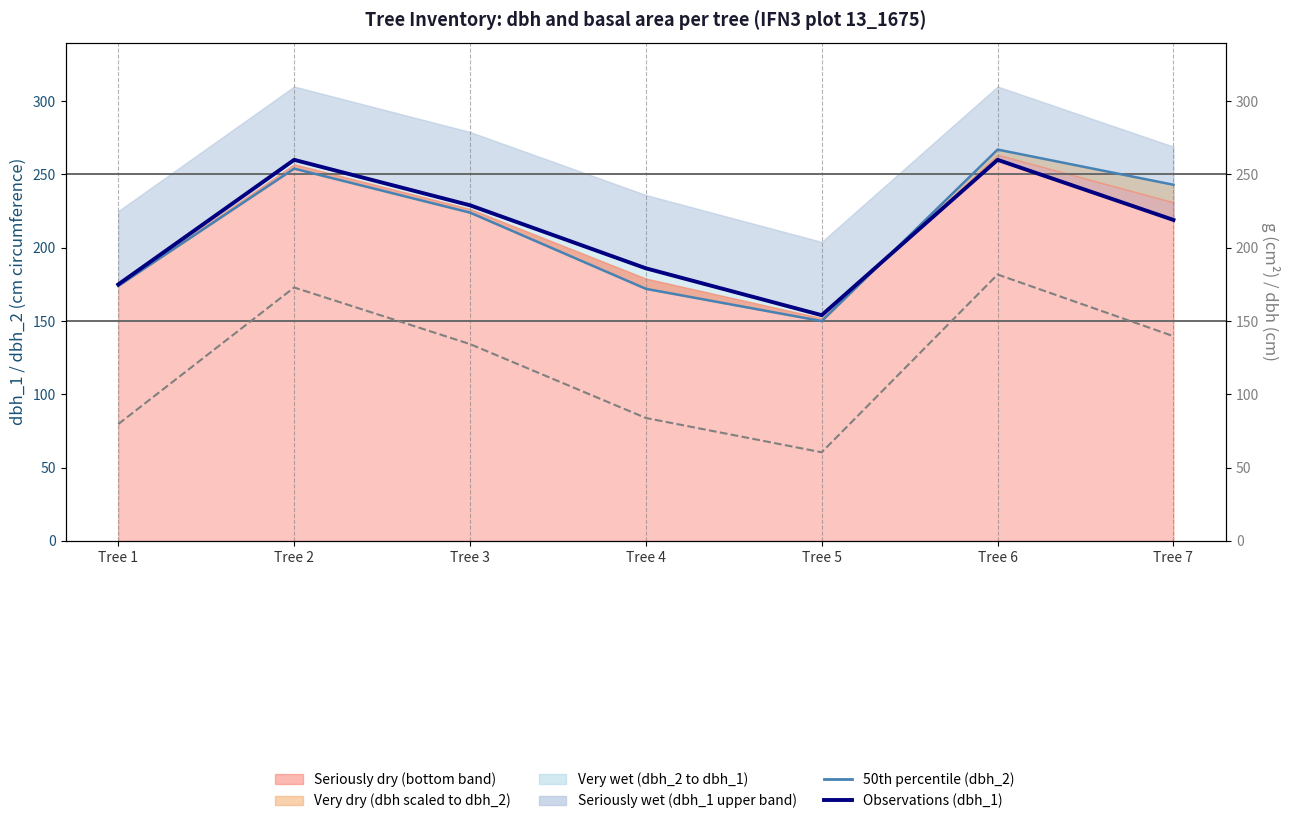

Which category has the highest value in the g / 3 (basal area scaled) series?

Tree 6